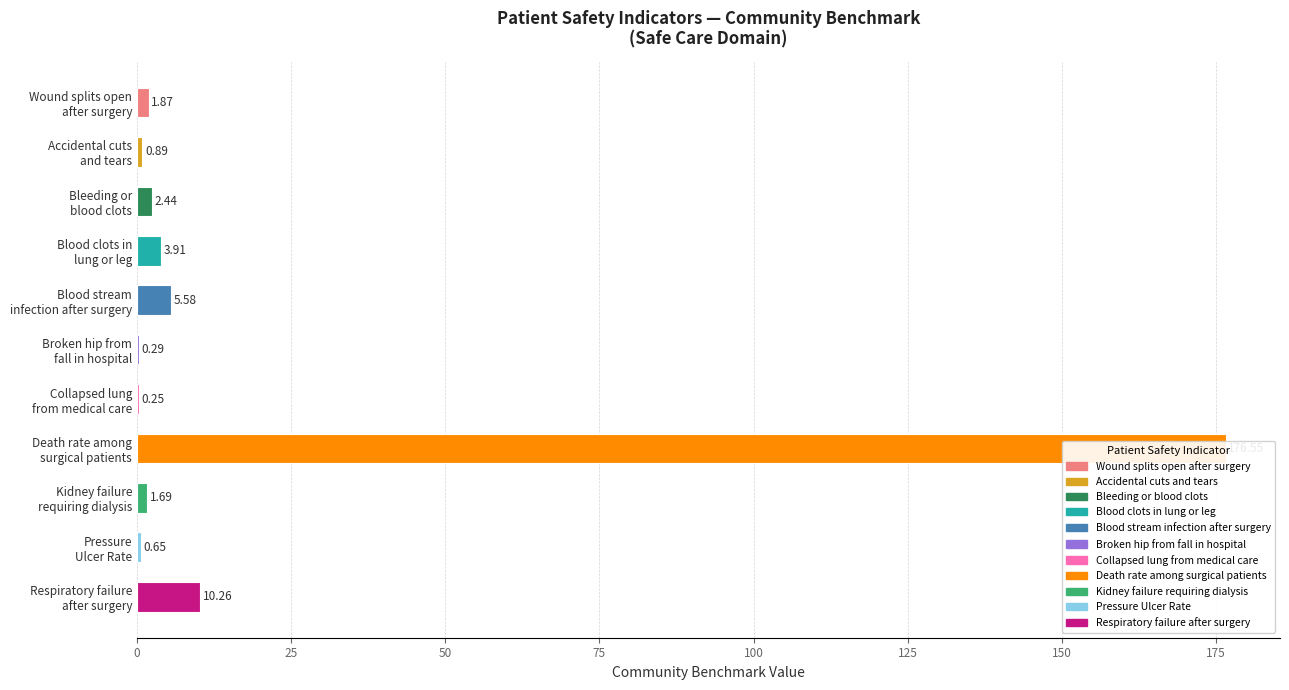

Reading left to right, what are all the values shown in this chart?

Wound splits open
after surgery=1.9	Accidental cuts
and tears=0.9	Bleeding or
blood clots=2.4	Blood clots in
lung or leg=3.9	Blood stream
infection after surgery=5.6	Broken hip from
fall in hospital=0.3	Collapsed lung
from medical care=0.2	Death rate among
surgical patients=176.6	Kidney failure
requiring dialysis=1.7	Pressure
Ulcer Rate=0.7	Respiratory failure
after surgery=10.3